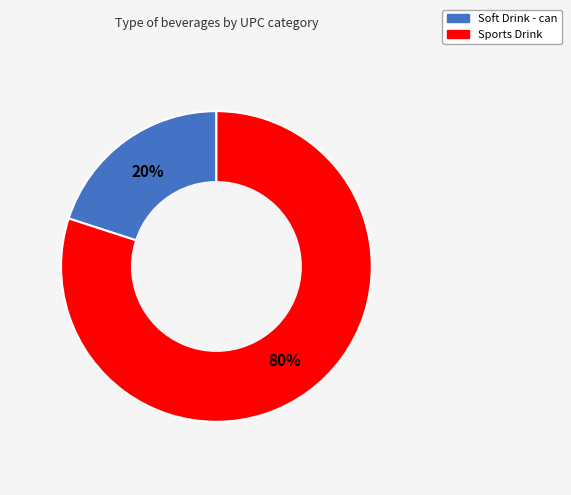

To the nearest percent, what is the average slice percentage?

50%